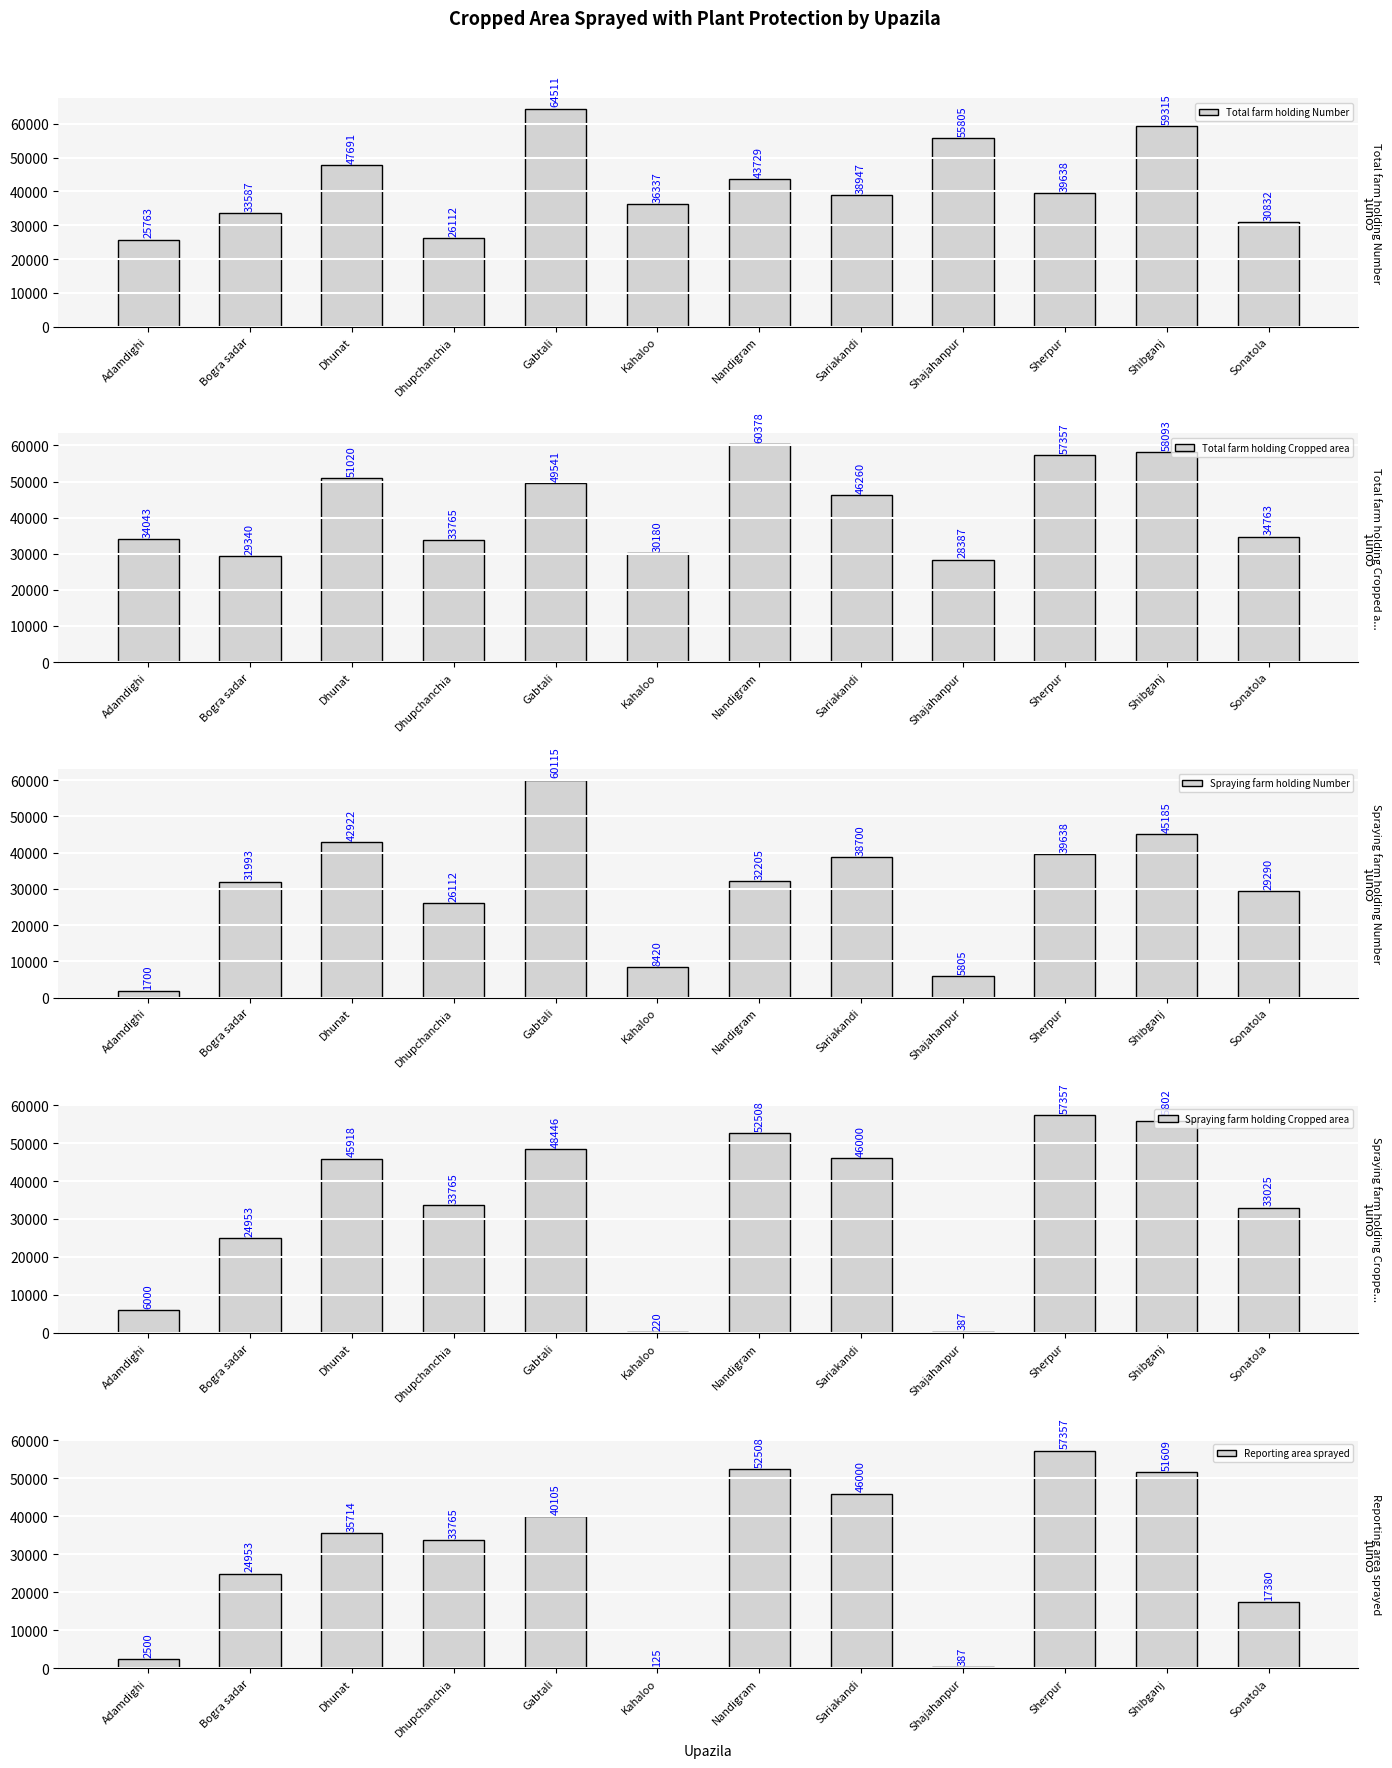

How many bars are there in total?

60